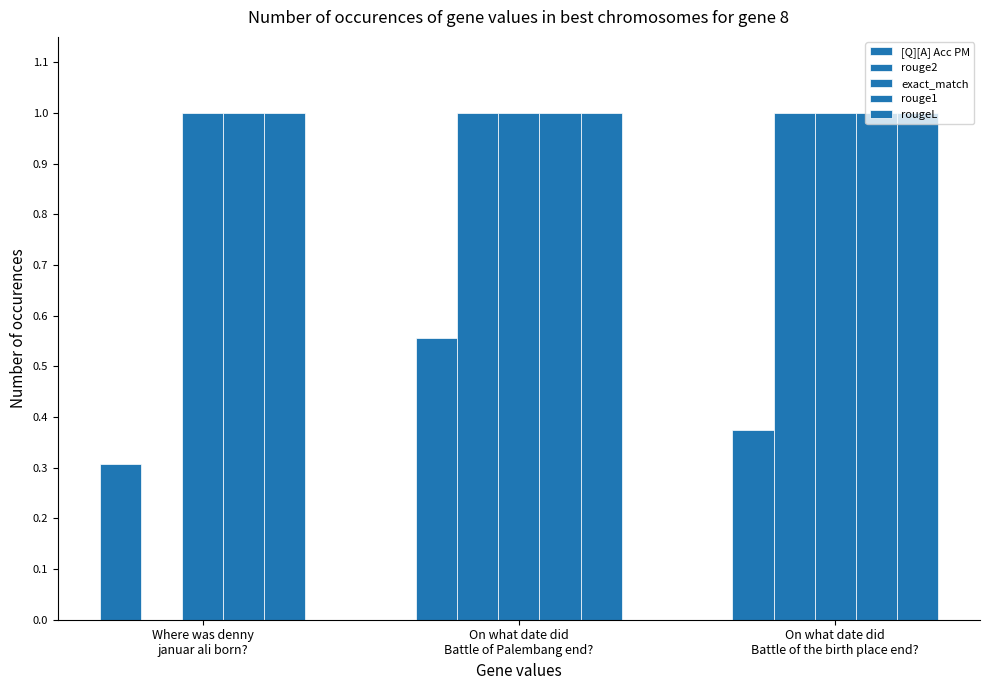

True or false: exact_match has a value of 1.0 at Where was denny
januar ali born?.

True